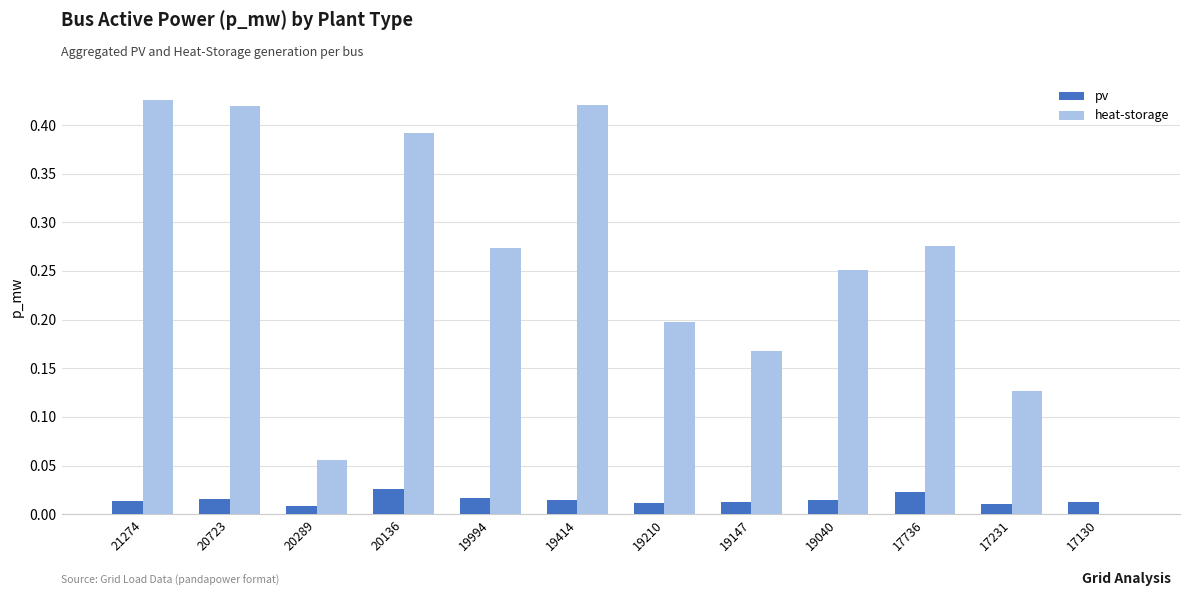

Is it true that heat-storage equals 0.2 at 19210?

True